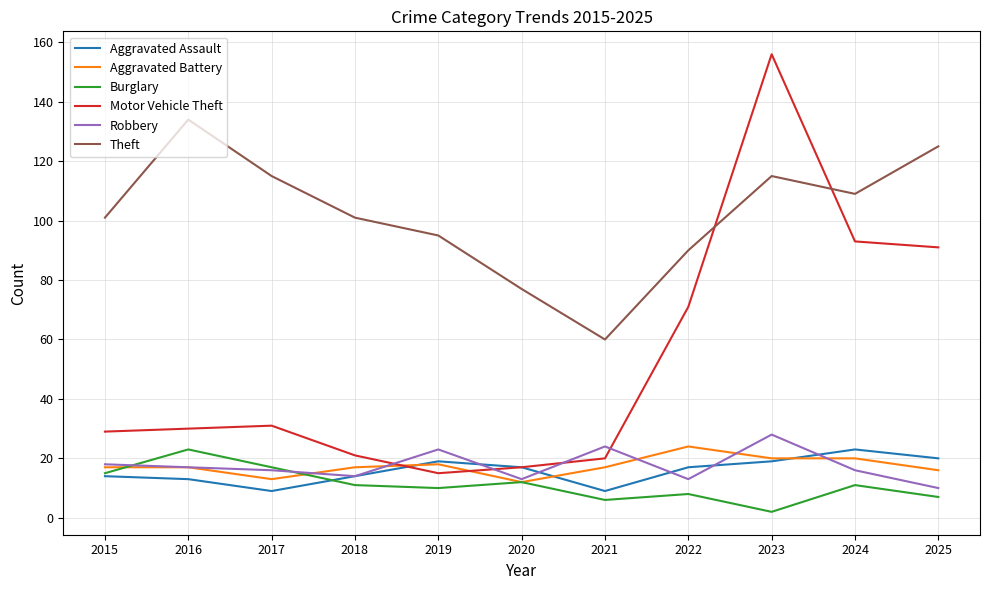

In Burglary, how many points are higher than both neighbors (excluding endpoints)?

4